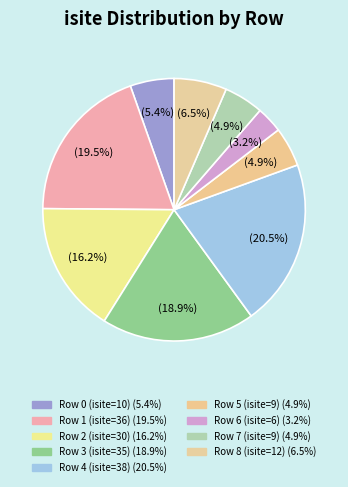

The Row 6 (isite=6) slice represents 3% of the pie. True or false?

True